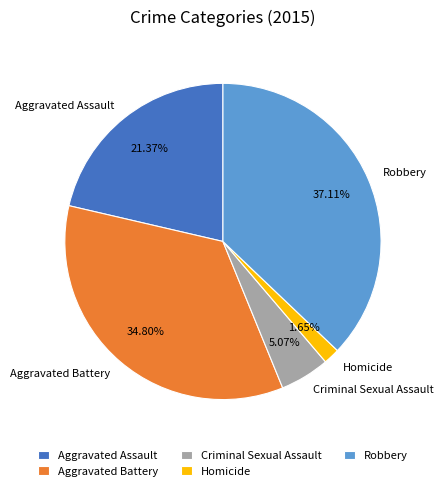

To the nearest percent, what percentage of the pie is Robbery?

37%